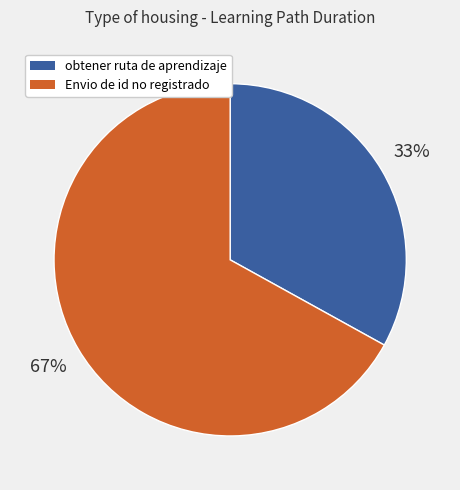

To the nearest percent, what is the average slice percentage?

50%